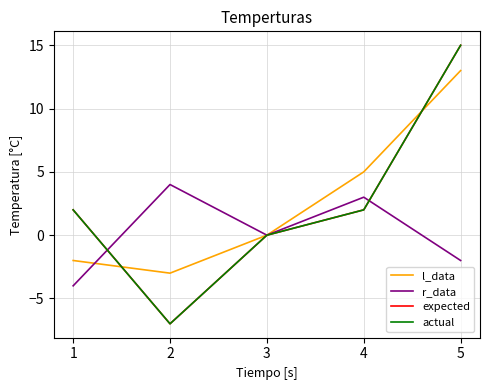

Which has a higher value, 4 or 5?

5